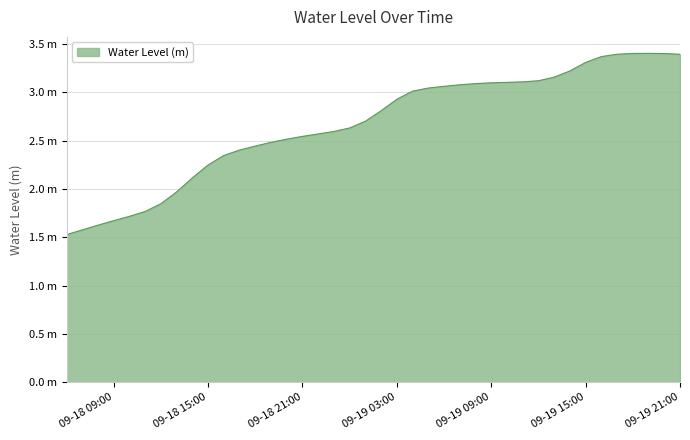

List the labels in order of value, largest first.

2023-09-19 19:00:00, 2023-09-19 18:00:00, 2023-09-19 20:00:00, 2023-09-19 17:00:00, 2023-09-19 21:00:00, 2023-09-19 16:00:00, 2023-09-19 15:00:00, 2023-09-19 14:00:00, 2023-09-19 13:00:00, 2023-09-19 12:00:00, 2023-09-19 11:00:00, 2023-09-19 10:00:00, 2023-09-19 09:00:00, 2023-09-19 08:00:00, 2023-09-19 07:00:00, 2023-09-19 06:00:00, 2023-09-19 05:00:00, 2023-09-19 04:00:00, 2023-09-19 03:00:00, 2023-09-19 02:00:00, 2023-09-19 01:00:00, 2023-09-19 00:00:00, 2023-09-18 23:00:00, 2023-09-18 22:00:00, 2023-09-18 21:00:00, 2023-09-18 20:00:00, 2023-09-18 19:00:00, 2023-09-18 18:00:00, 2023-09-18 17:00:00, 2023-09-18 16:00:00, 2023-09-18 15:00:00, 2023-09-18 14:00:00, 2023-09-18 13:00:00, 2023-09-18 12:00:00, 2023-09-18 11:00:00, 2023-09-18 10:00:00, 2023-09-18 09:00:00, 2023-09-18 08:00:00, 2023-09-18 07:00:00, 2023-09-18 06:00:00